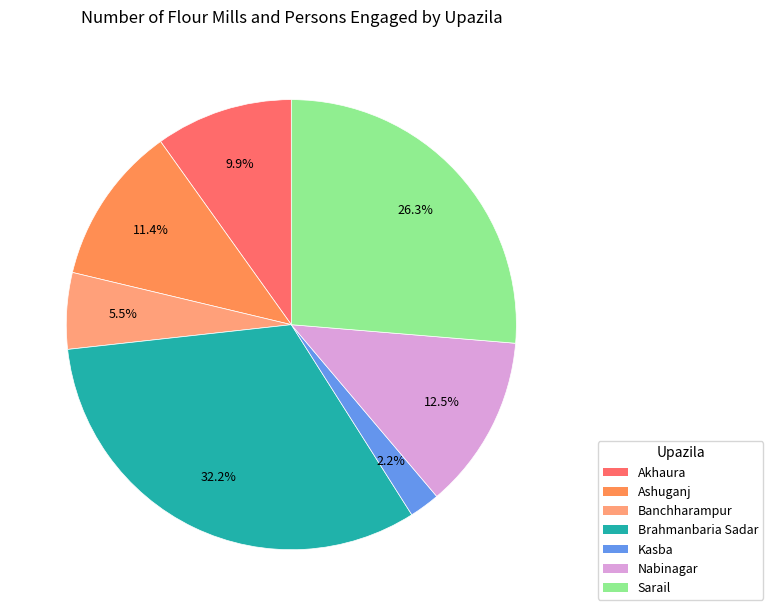

What is the total percentage of Akhaura and Kasba?

12.1%